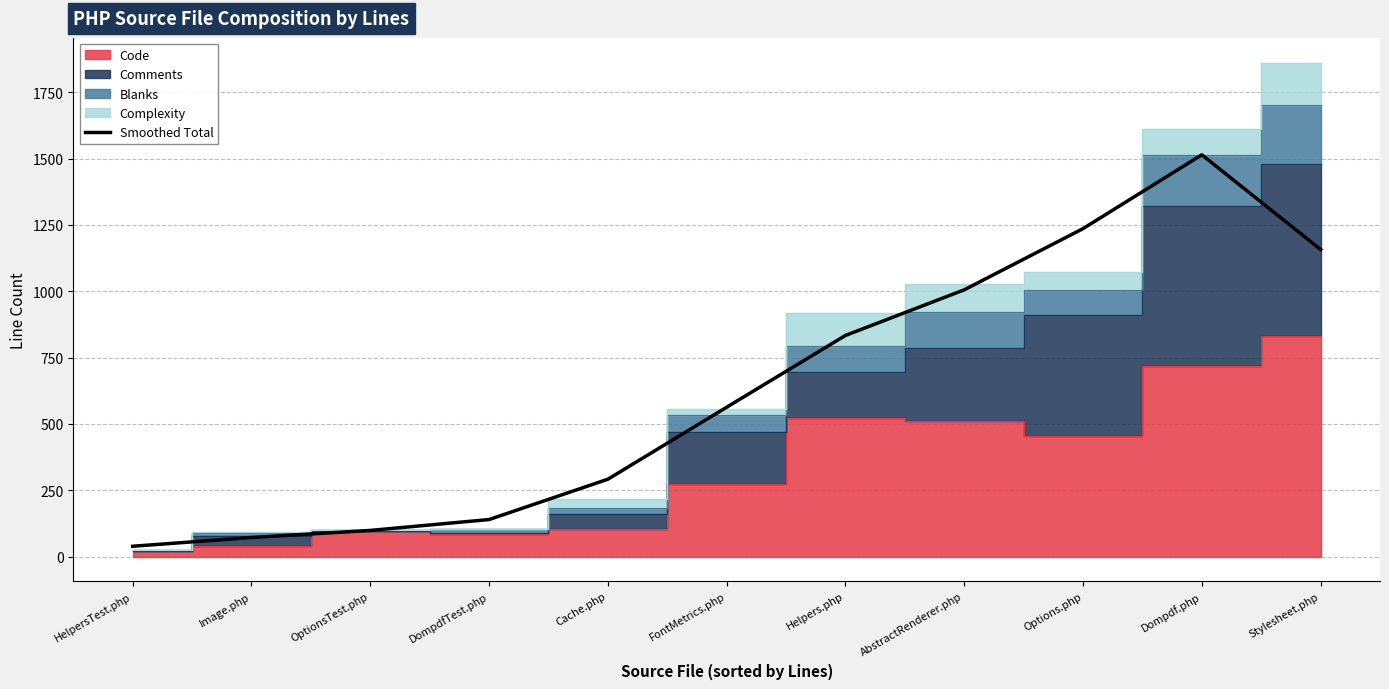

What is the label of the 4th point from the right?

AbstractRenderer.php